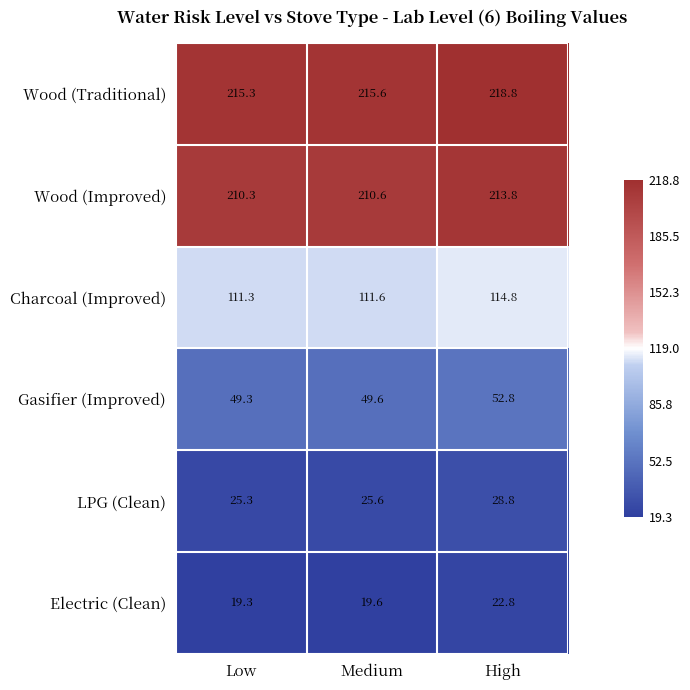

At which category does the chart reach its peak across all series?

High